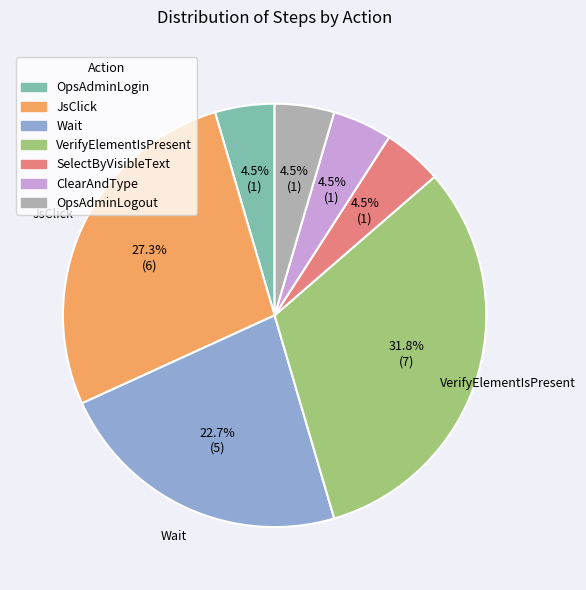

Which has a higher value, Wait or VerifyElementIsPresent?

VerifyElementIsPresent